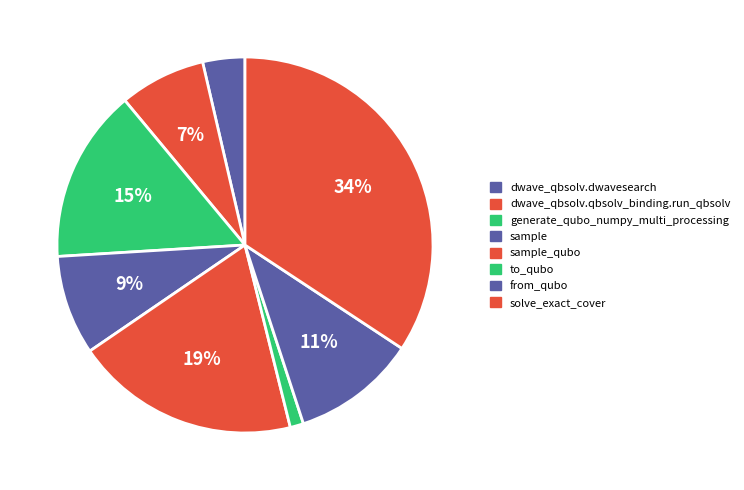

What is the change in value from dwave_qbsolv.qbsolv_binding.run_qbsolv to generate_qubo_numpy_multi_processing?

+8.2